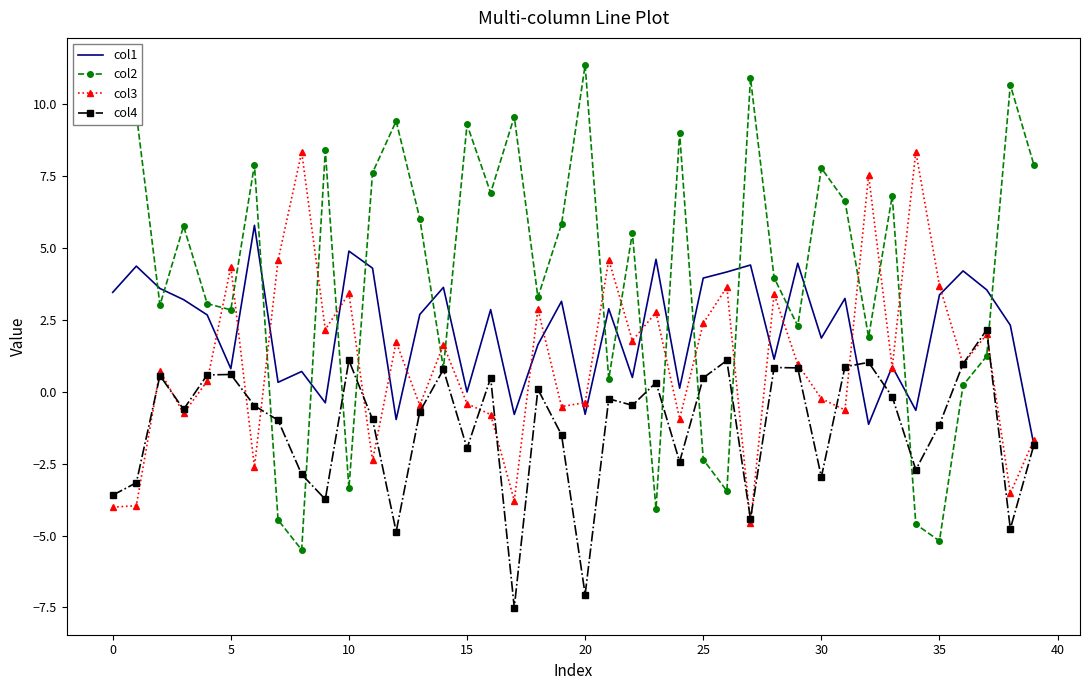

Rank the series by their average value, from lowest to highest.

col4, col3, col1, col2